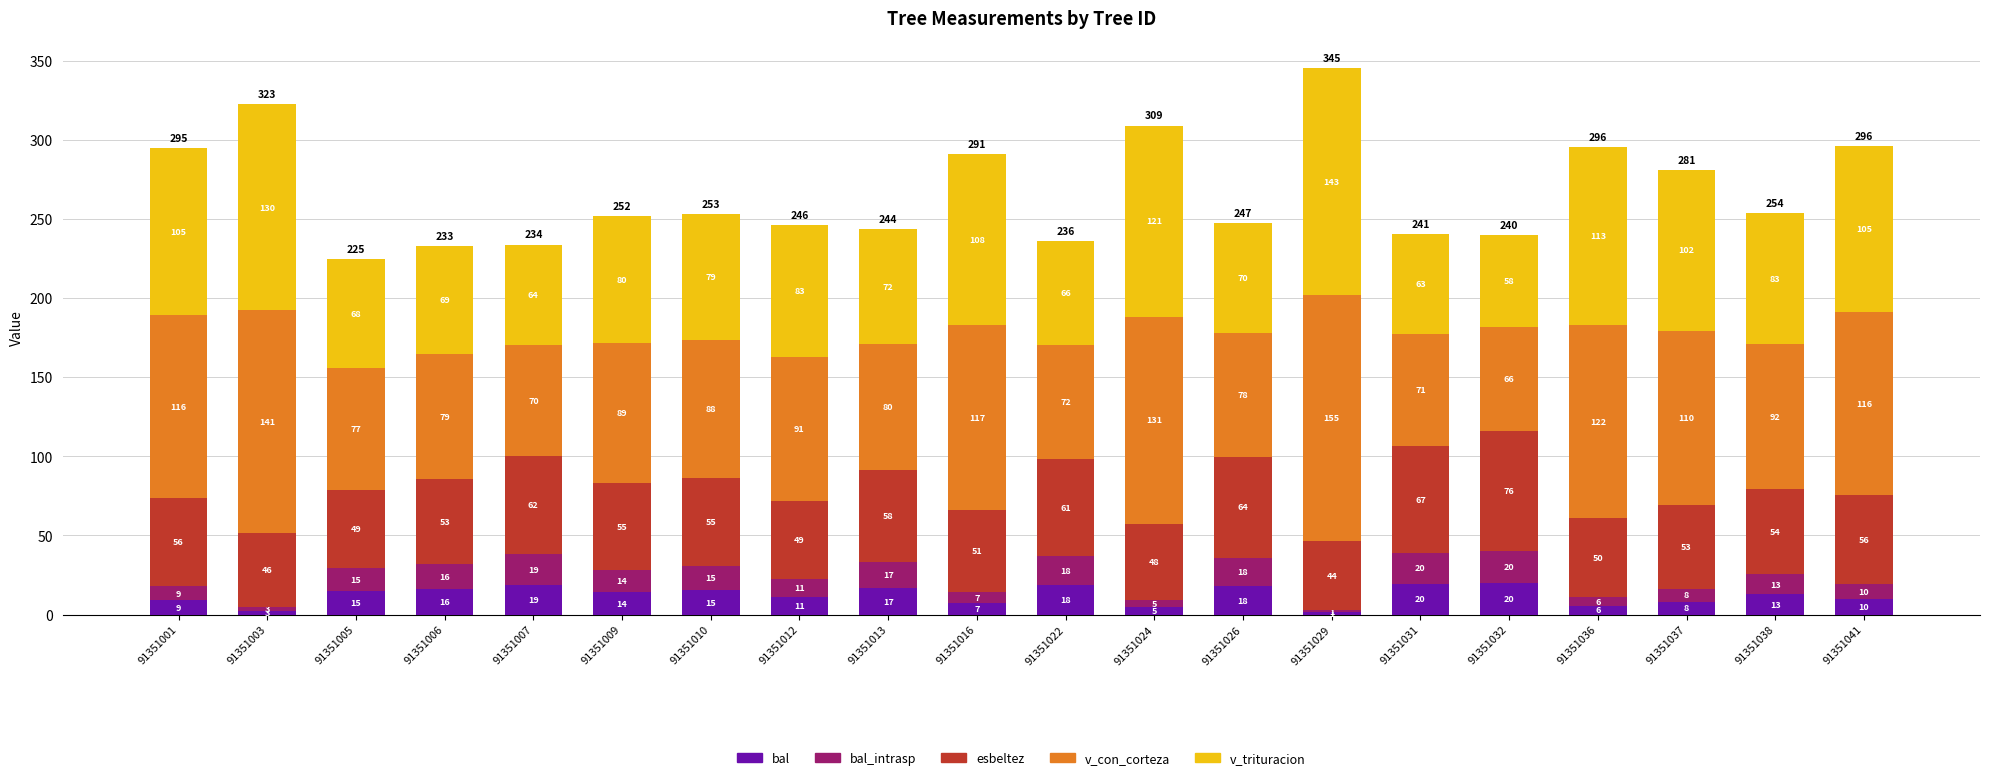

Which series has the widest spread of values?

v_con_corteza